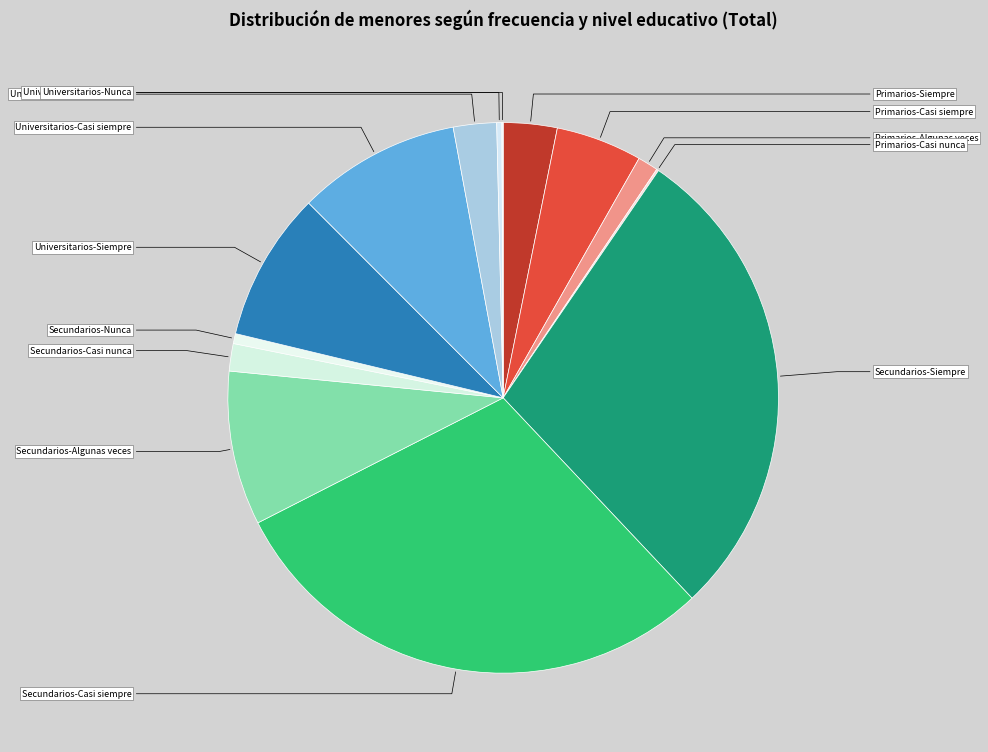

Is Secundarios-Algunas veces the majority of the pie?

No